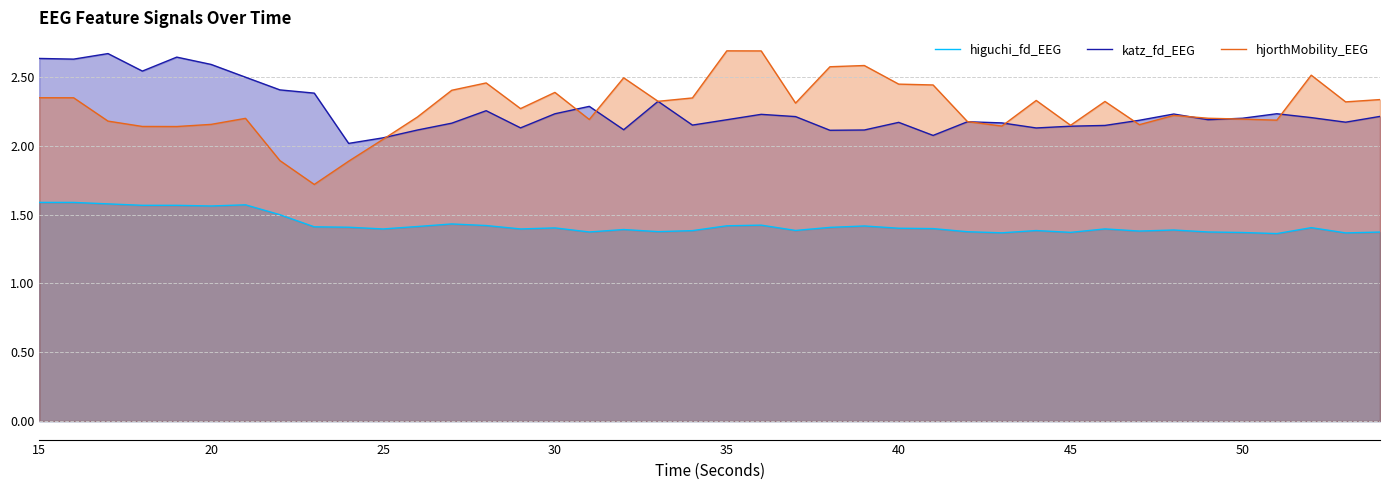

At 20, list the series in order from smallest to largest.

higuchi_fd_EEG, hjorthMobility_EEG, katz_fd_EEG